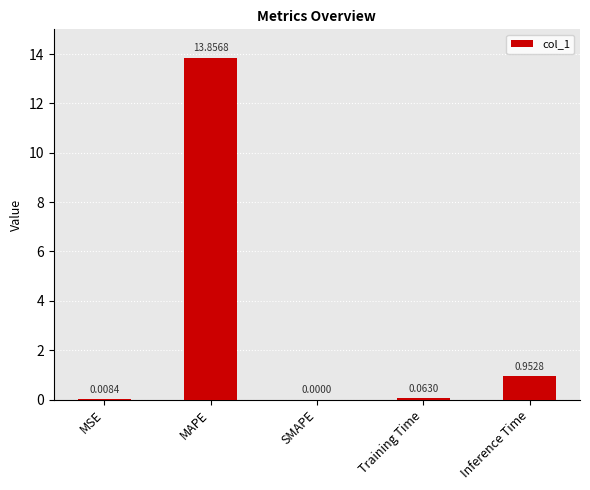

At which label is the value closest to 6?

Inference Time